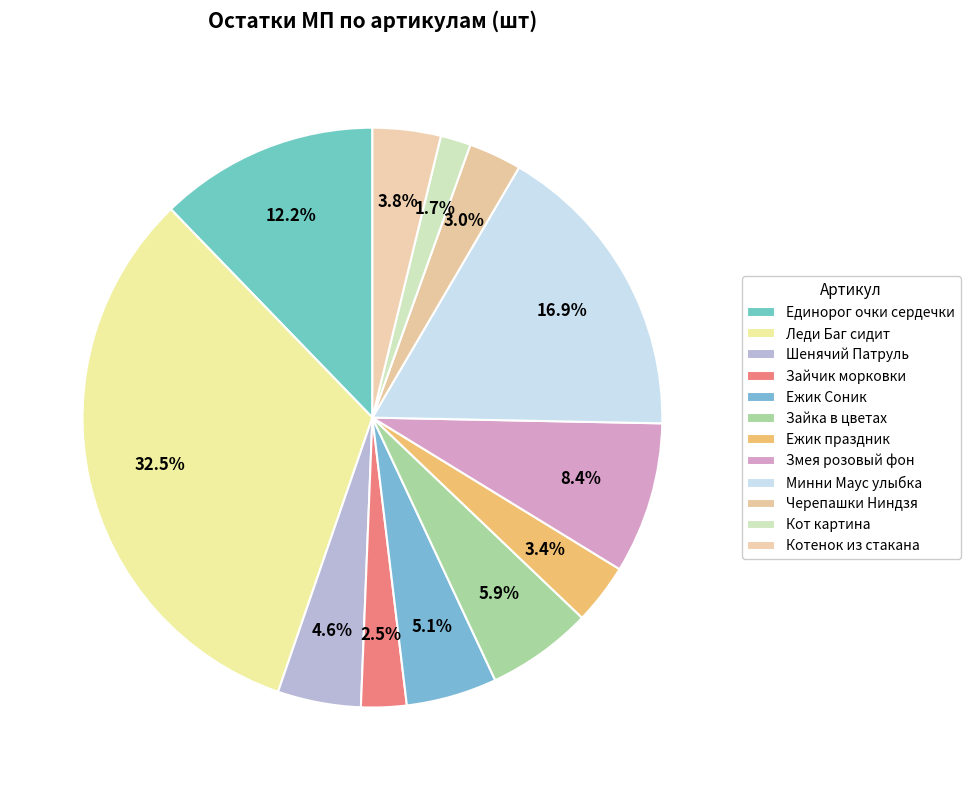

To the nearest percent, what is the difference between the Зайчик морковки and Леди Баг сидит slice percentages?

30%